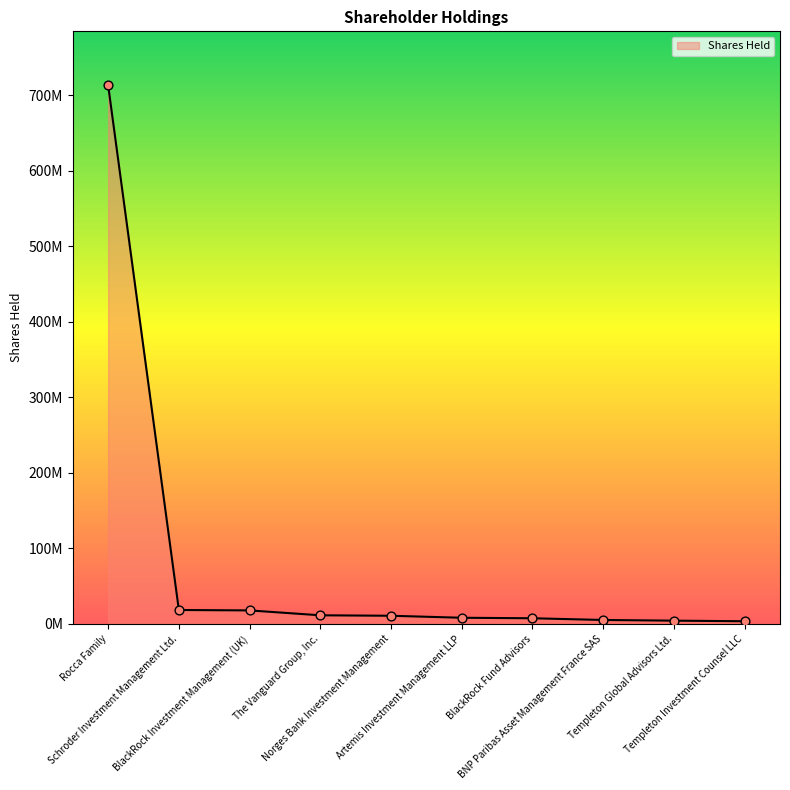

What is the change in value from The Vanguard Group, Inc. to Norges Bank Investment Management?

-611360